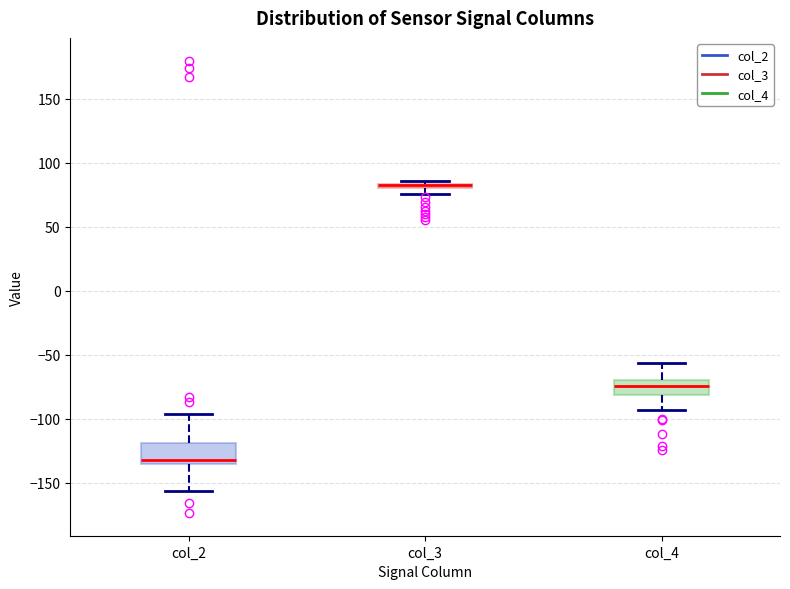

Where does the upper whisker of the box for col_4 end on the y-axis? The values are not printed on the chart, so give them approximately, as read against the axis.

-55